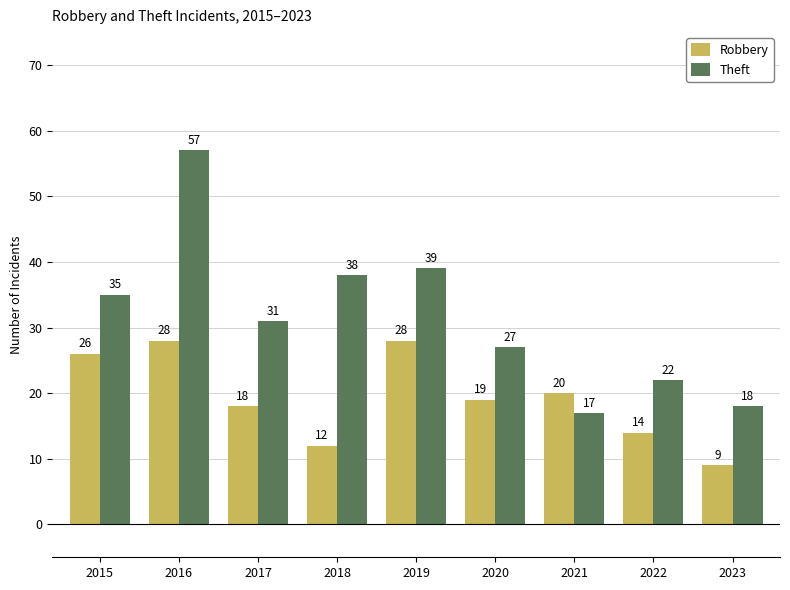

Reading right to left, list all the values displayed in this chart.

Robbery: 9	14	20	19	28	12	18	28	26
Theft: 18	22	17	27	39	38	31	57	35